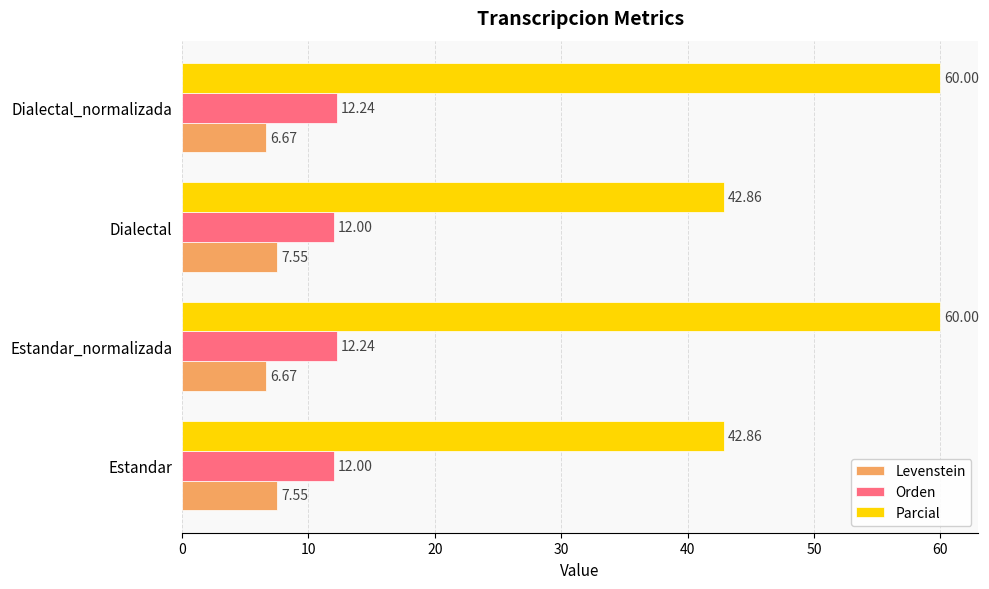

What is the total value across all series at Estandar?

62.4